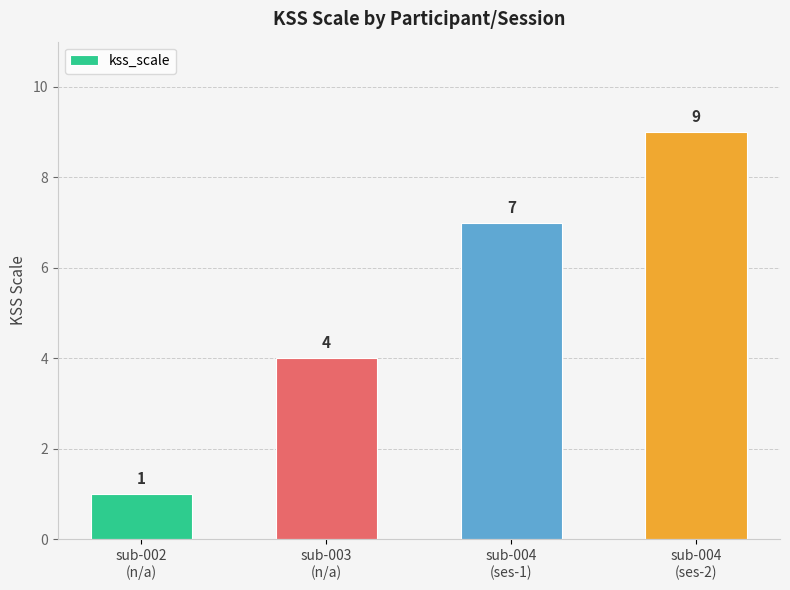

How many categories are shown in the chart?

4